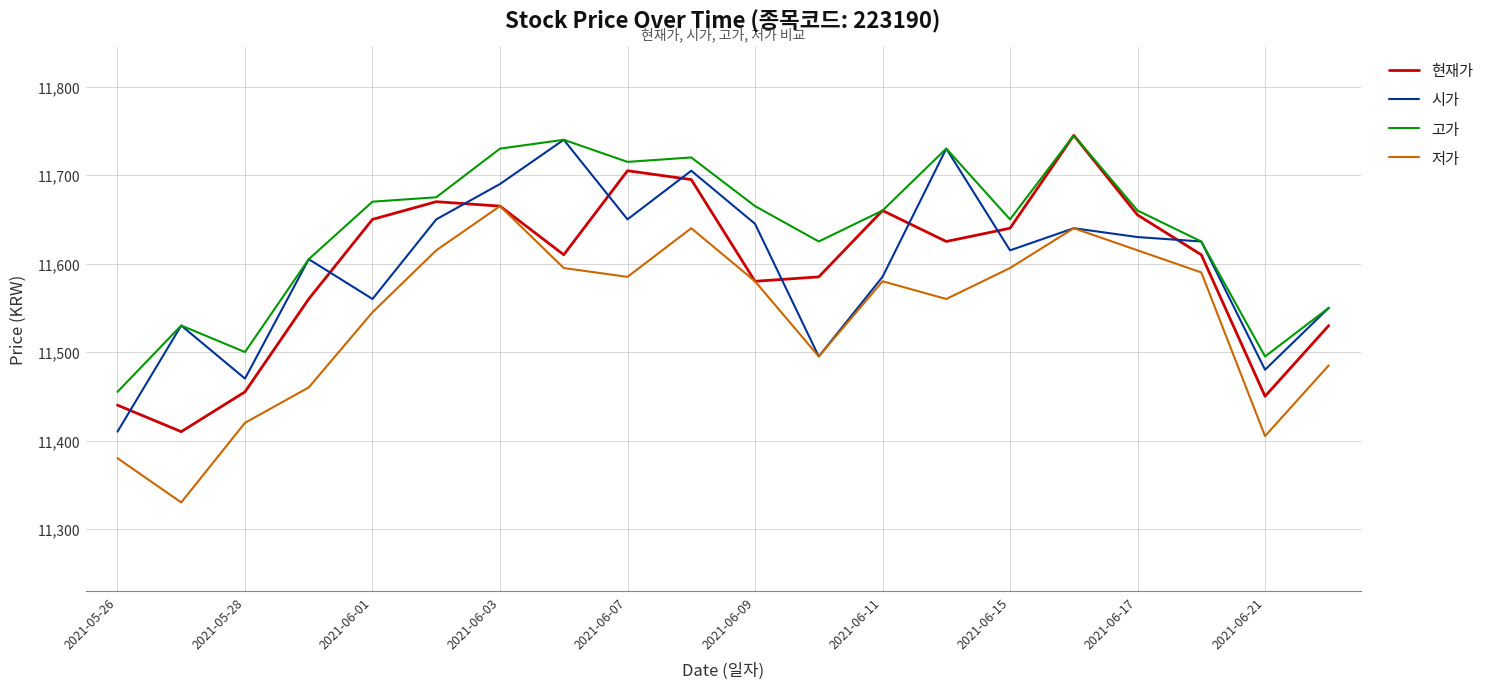

Which series has the largest total across all categories?

고가